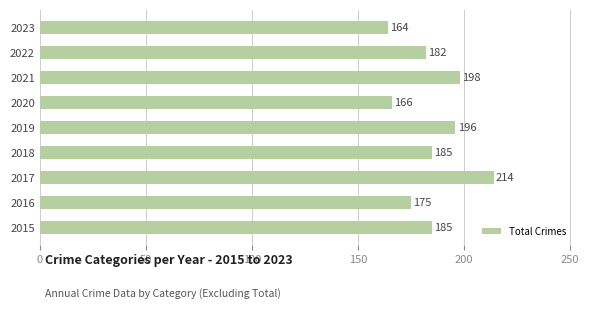

How many bars are there in total?

9